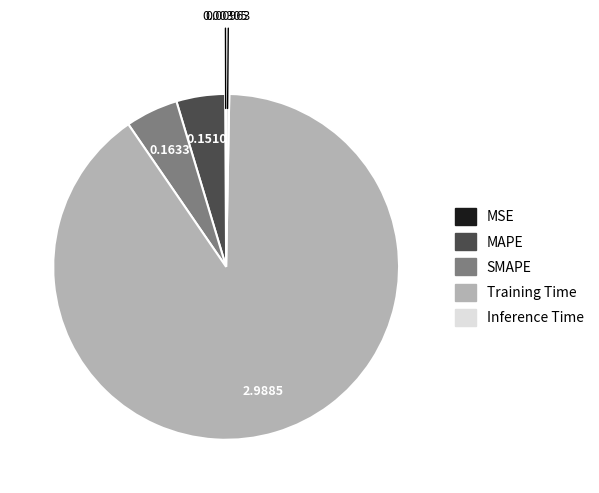

Combined, do MAPE and Training Time account for over 50%?

Yes